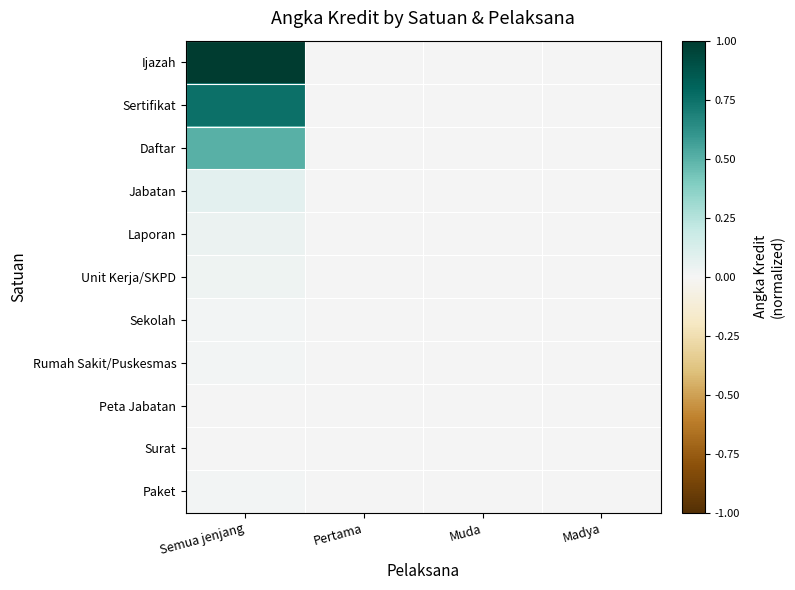

Reading left to right, extract all data points from this chart.

Ijazah: Semua jenjang=1.0	Pertama=0.0	Muda=0.0	Madya=0.0
Sertifikat: Semua jenjang=0.8	Pertama=0.0	Muda=0.0	Madya=0.0
Daftar: Semua jenjang=0.5	Pertama=0.0	Muda=0.0	Madya=0.0
Jabatan: Semua jenjang=0.1	Pertama=0.0	Muda=0.0	Madya=0.0
Laporan: Semua jenjang=0.0	Pertama=0.0	Muda=0.0	Madya=0.0
Unit Kerja/SKPD: Semua jenjang=0.0	Pertama=0.0	Muda=0.0	Madya=0.0
Sekolah: Semua jenjang=0.0	Pertama=0.0	Muda=0.0	Madya=0.0
Rumah Sakit/Puskesmas: Semua jenjang=0.0	Pertama=0.0	Muda=0.0	Madya=0.0
Peta Jabatan: Semua jenjang=0.0	Pertama=0.0	Muda=0.0	Madya=0.0
Surat: Semua jenjang=0.0	Pertama=0.0	Muda=0.0	Madya=0.0
Paket: Semua jenjang=0.0	Pertama=0.0	Muda=0.0	Madya=0.0